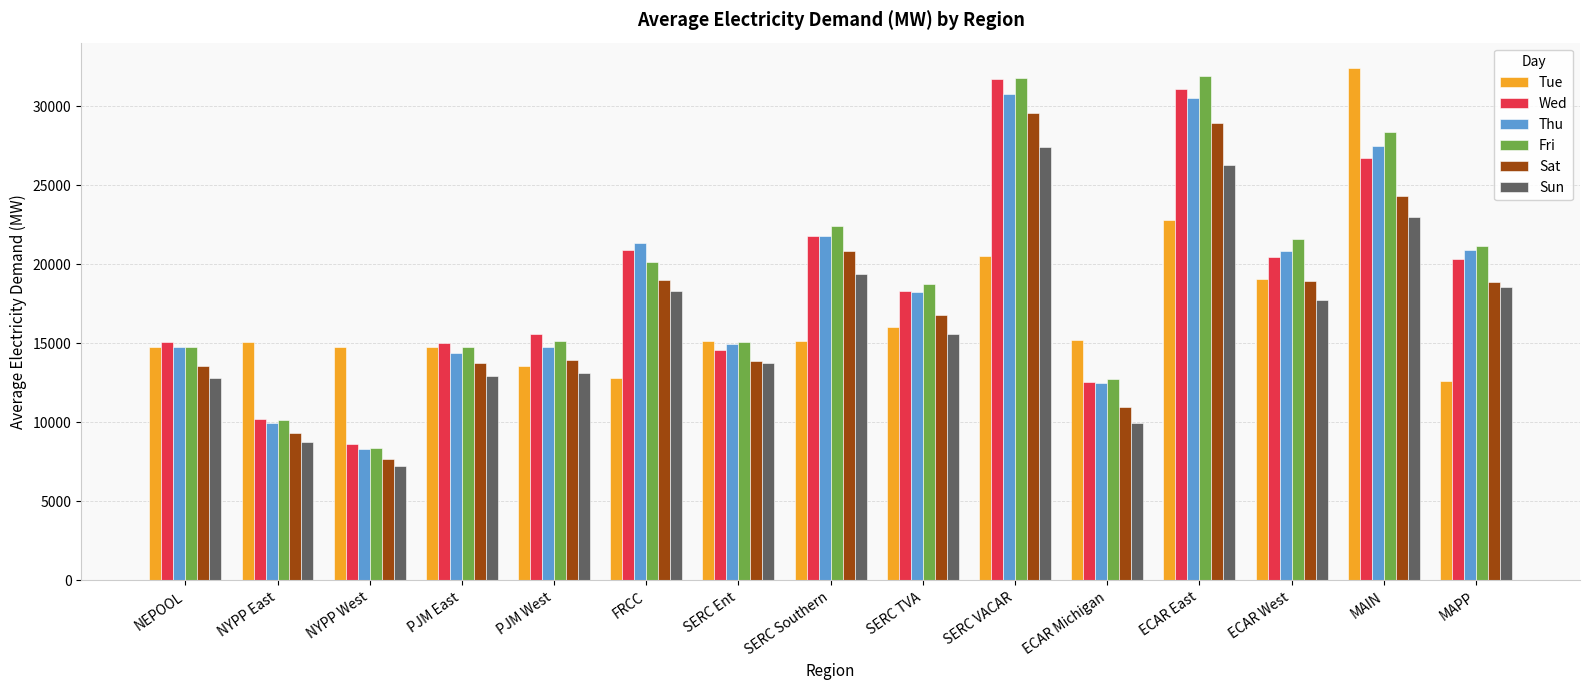

At which label does Thu first exceed 18237?

FRCC